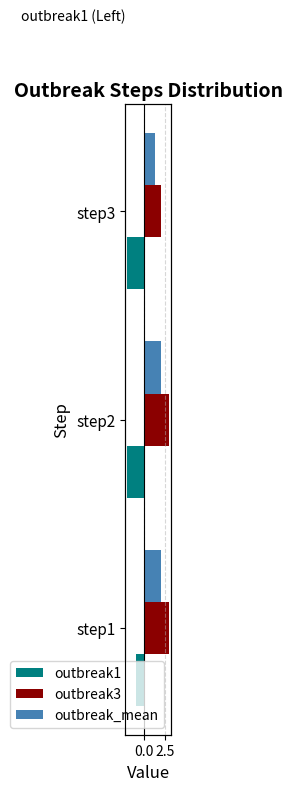

The value of outbreak_mean at step2 is 2.0. True or false?

True